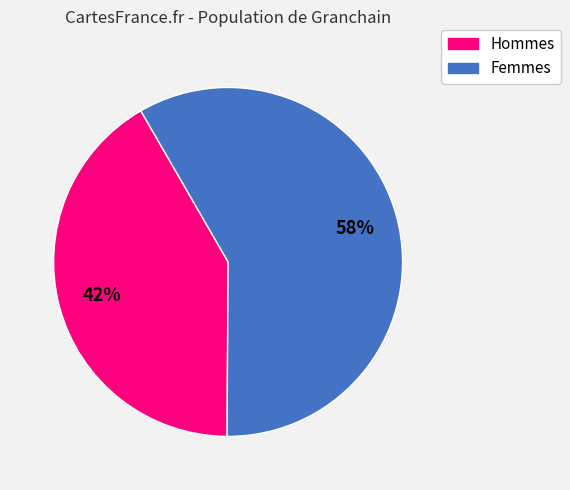

To the nearest percent, what is the average slice percentage?

50%